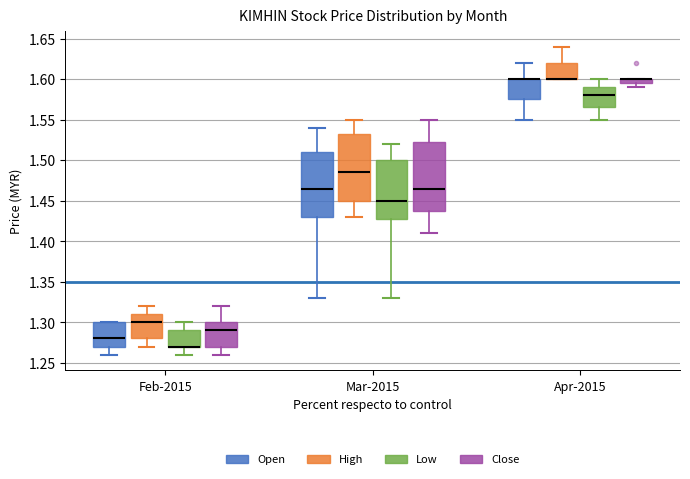

Where does the median line of the box for Feb-2015 (Open) sit on the y-axis? The values are not printed on the chart, so give them approximately, as read against the axis.

1.280